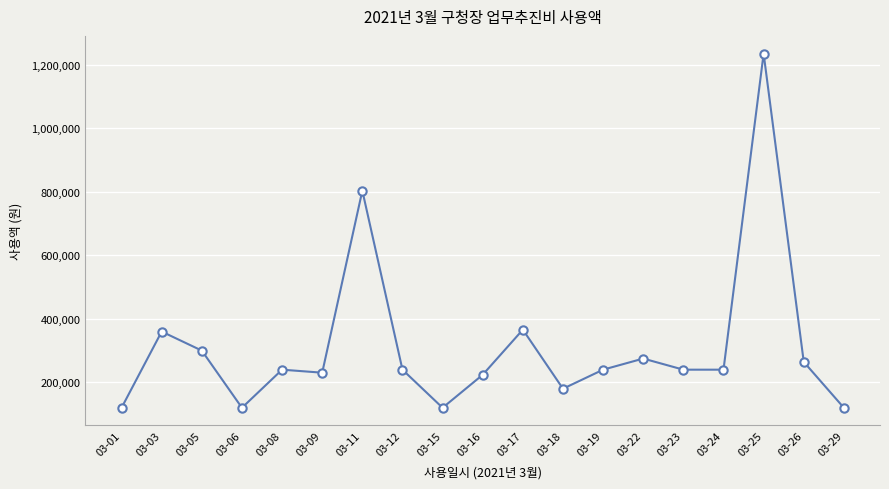

Is it true that the value at 03-17 is 366000?

True